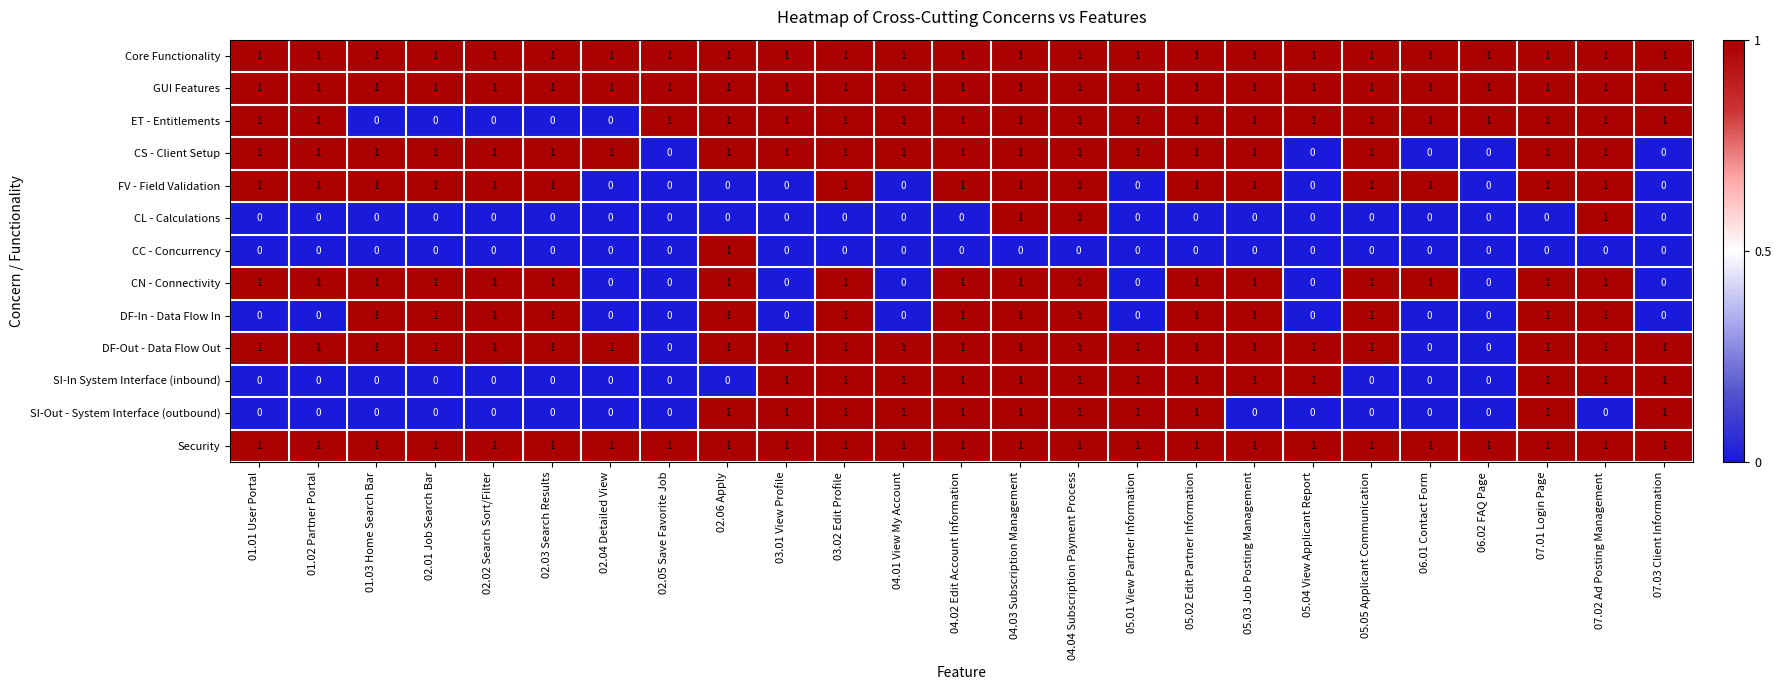

How many CL - Calculations values are between 0 and 1?

25